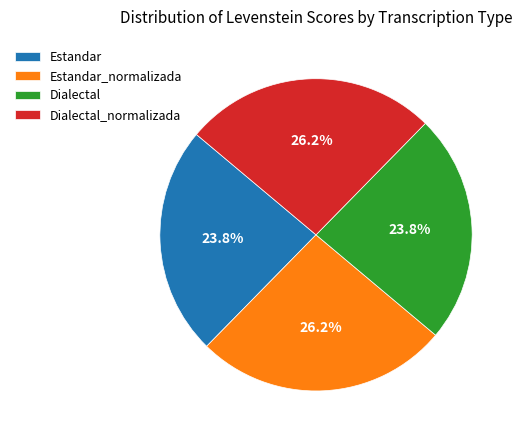

Is it true that Dialectal_normalizada is 26% of the pie?

True